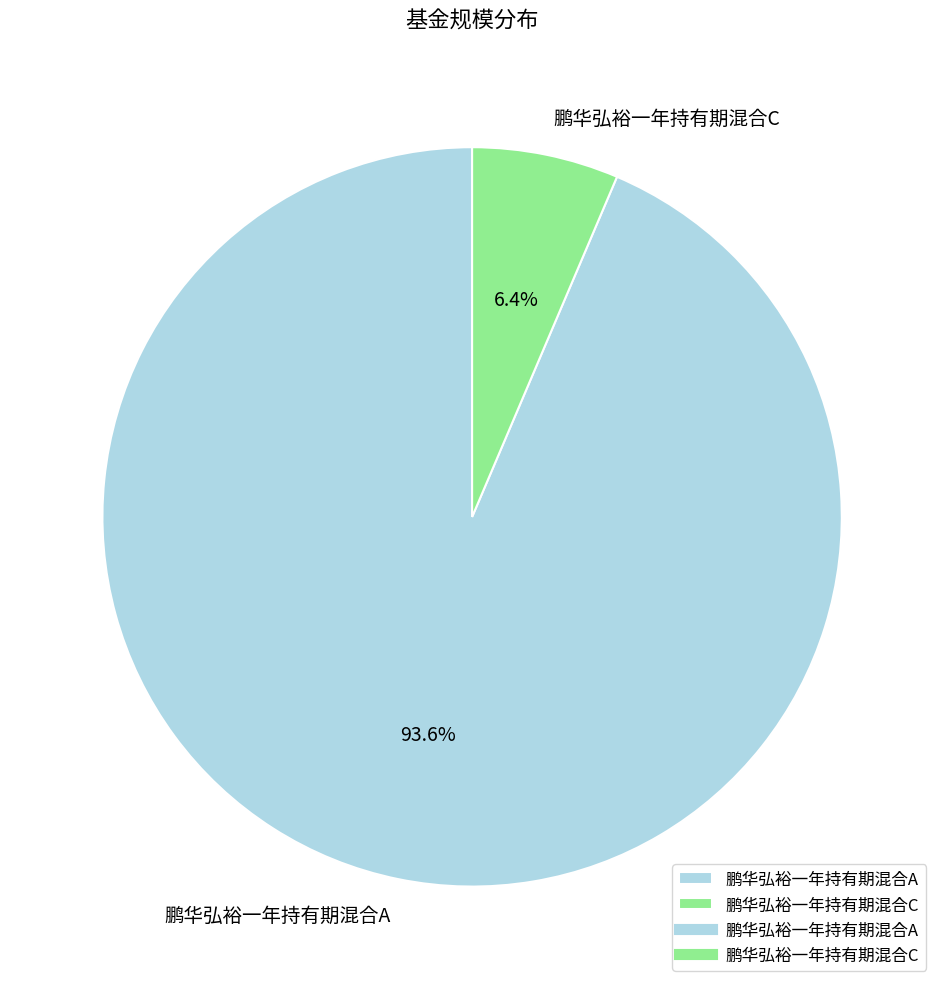

To the nearest percent, what is the difference between the largest and smallest slice percentages?

87%